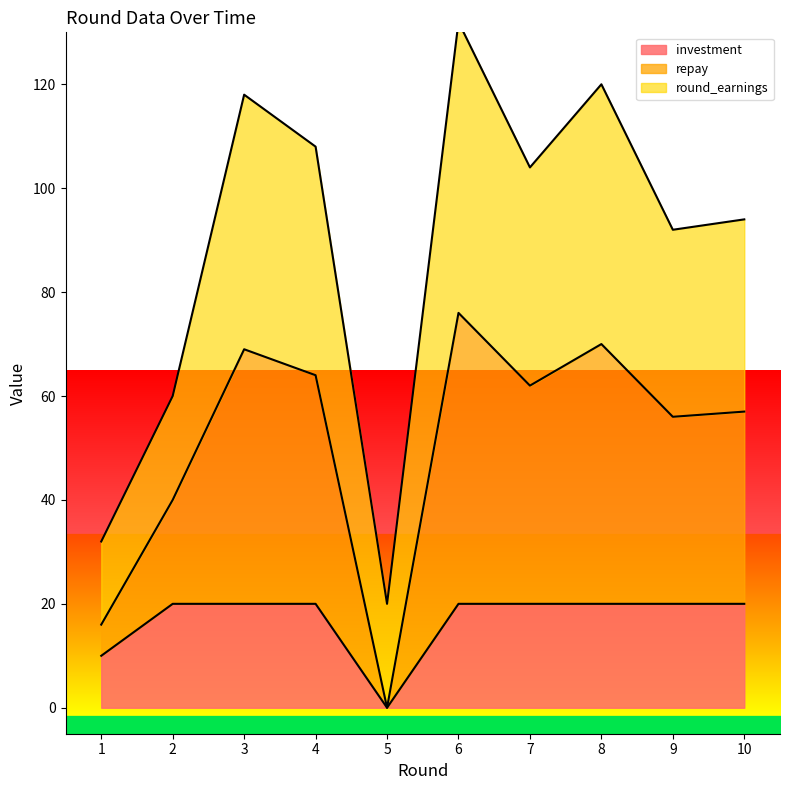

At which category does investment reach its first local valley?

5